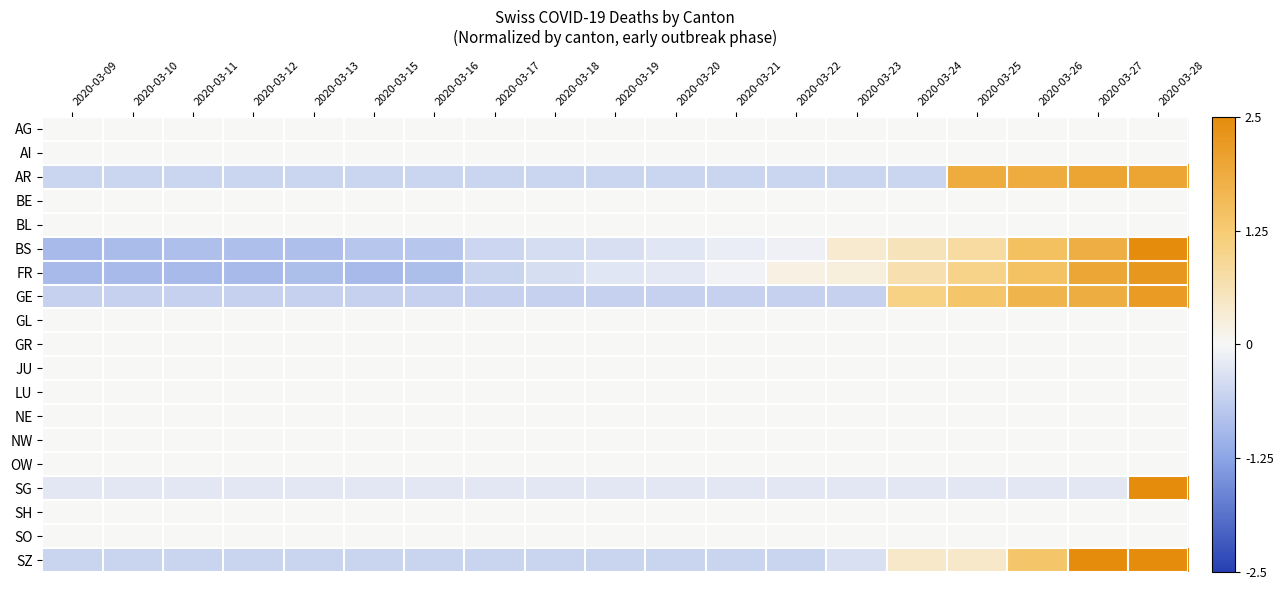

What is the minimum value shown in the chart?

-0.9